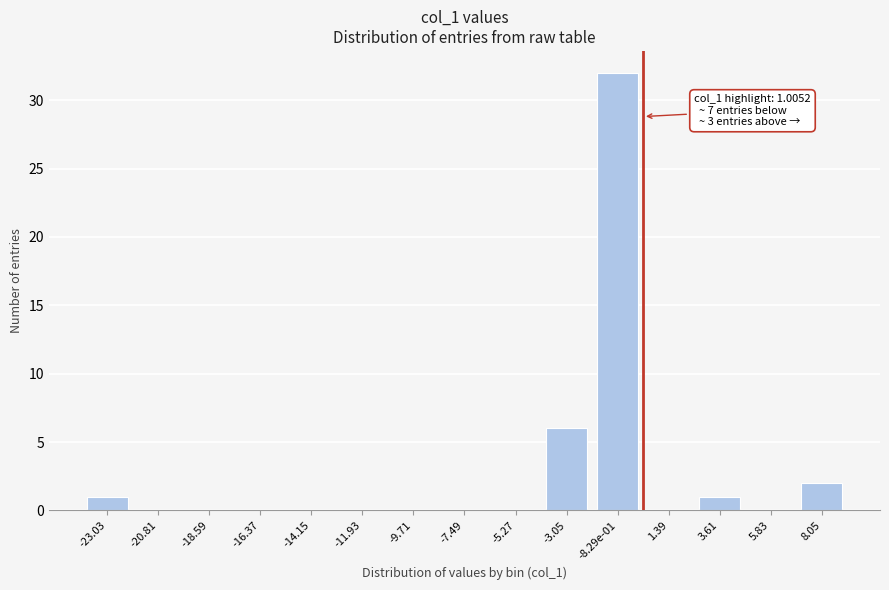

What is the maximum value shown in the chart?

32